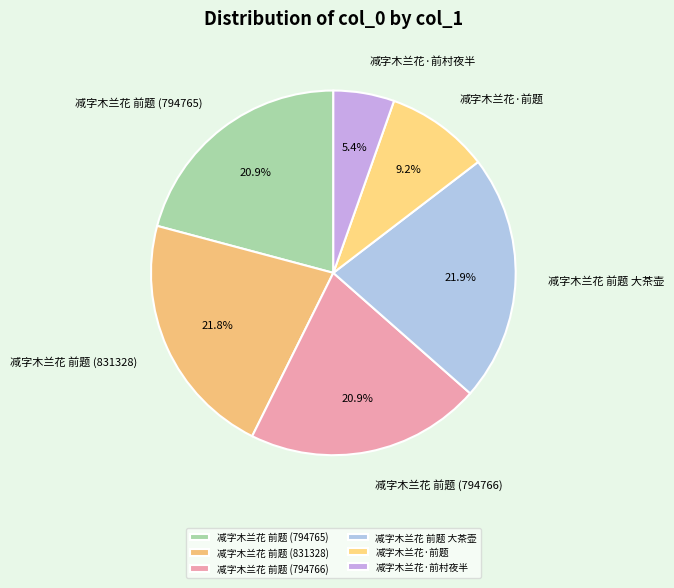

Do 减字木兰花 前题 (831328) and 减字木兰花 前题 (794766) together represent more than half of the pie?

No